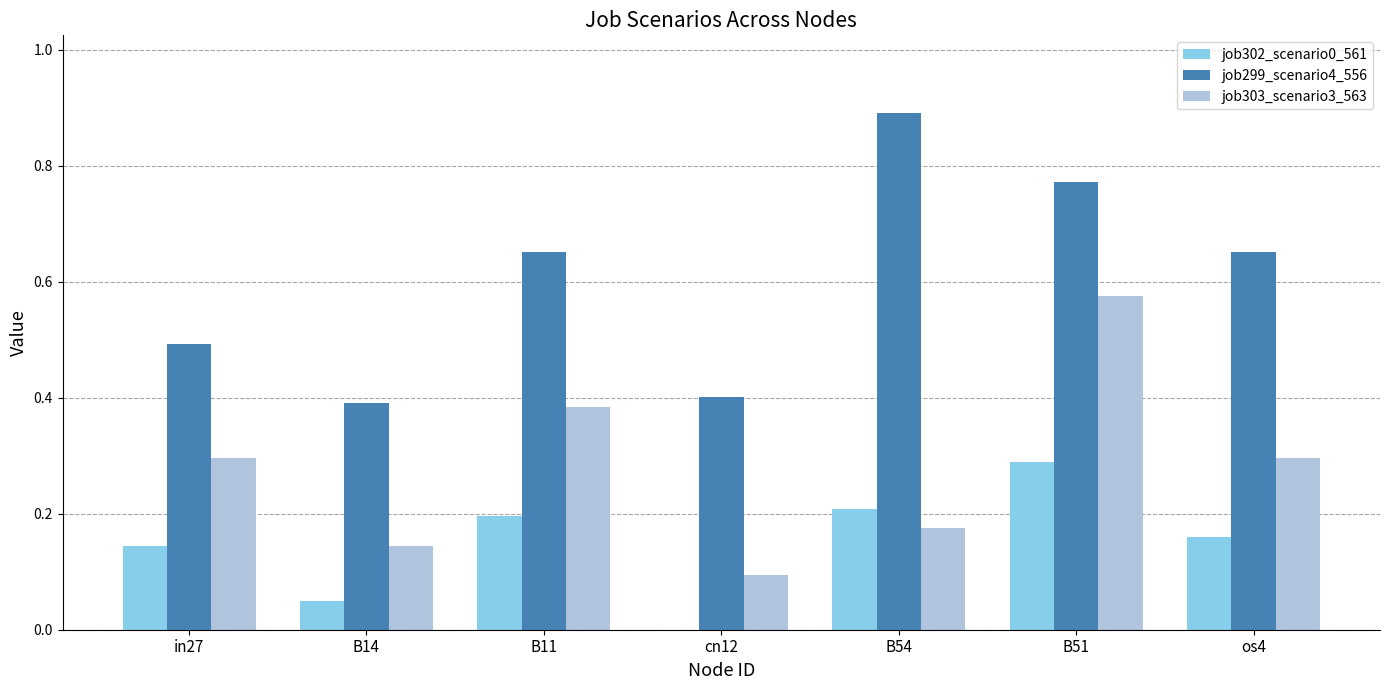

How many data points in job302_scenario0_561 are above 0?

6